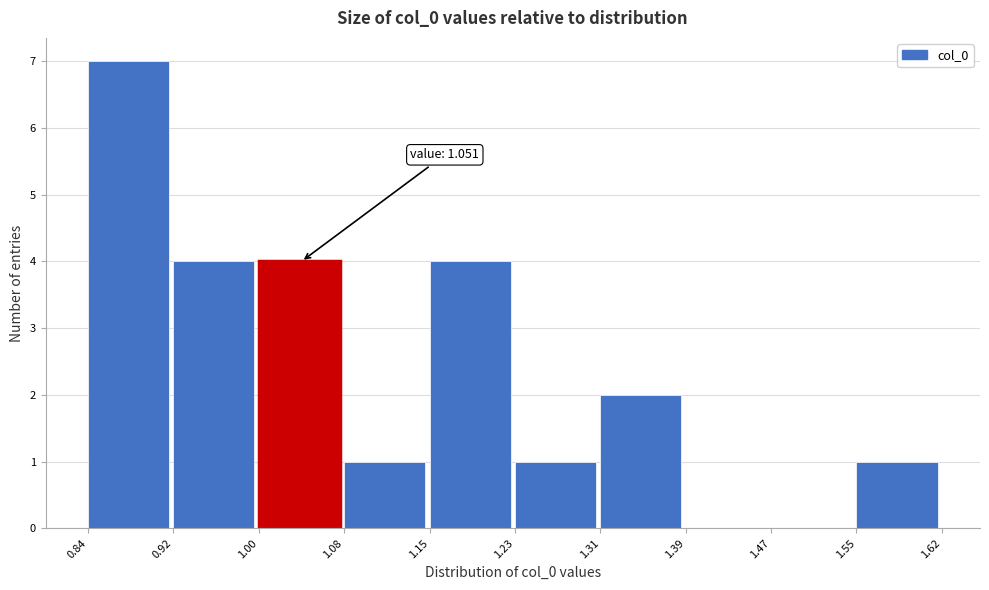

Which range on the x-axis has the tallest bar?

0.84 to 0.92